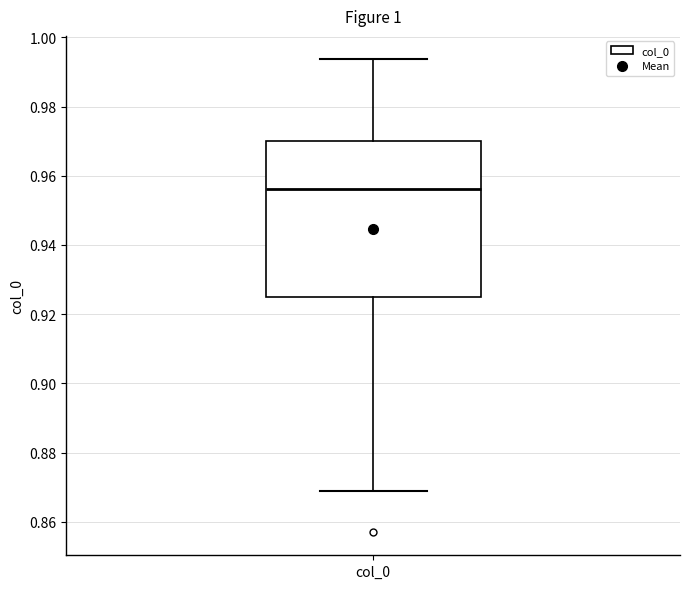

Where does the upper whisker of the box for col_0 end on the y-axis? The values are not printed on the chart, so give them approximately, as read against the axis.

0.994